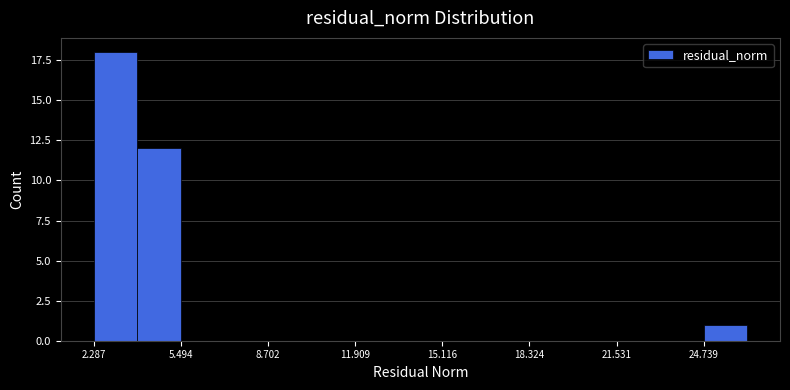

Read against the x-axis, roughly where is the centre of the tallest bar?

3.0